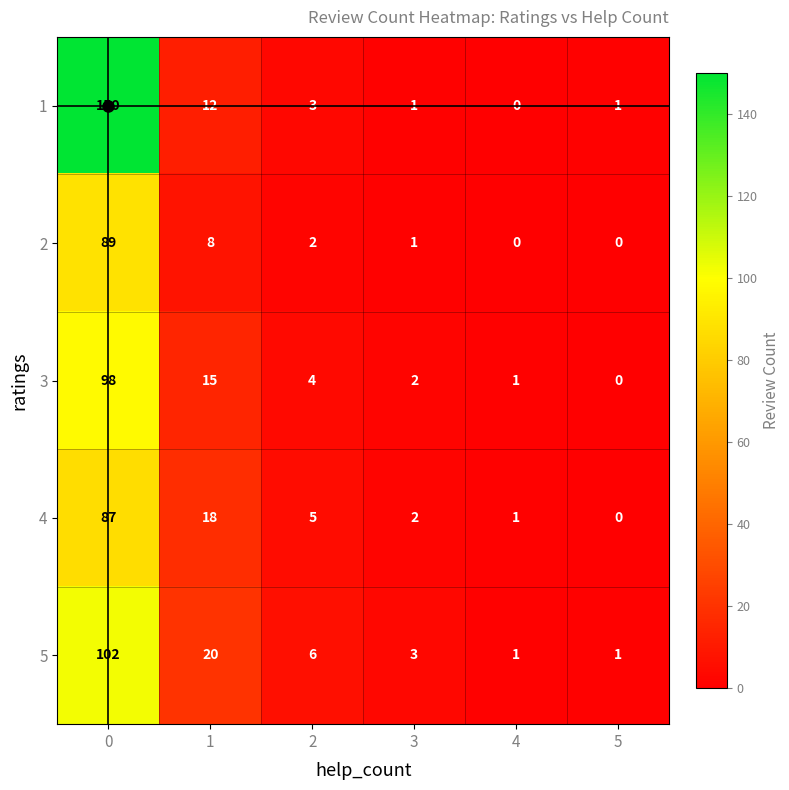

Which series has the largest range (max minus min)?

1